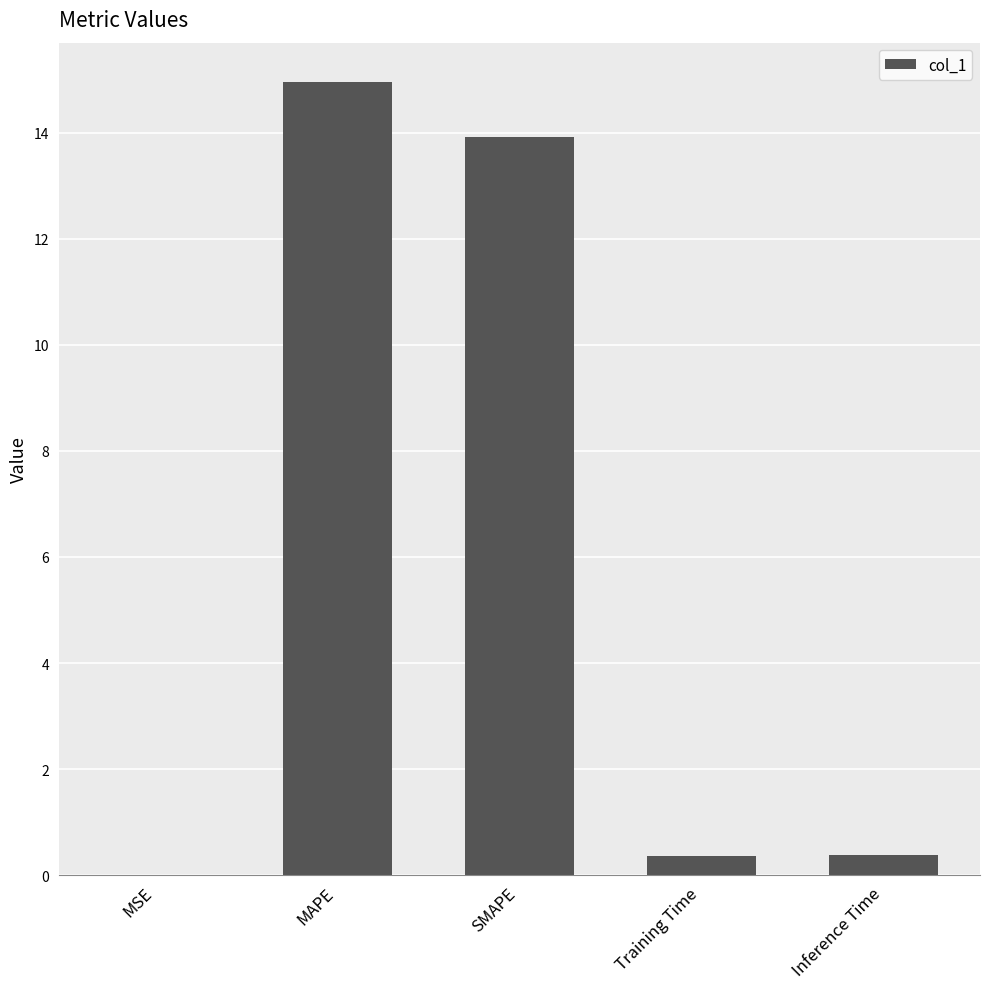

What is the maximum value shown in the chart?

15.0